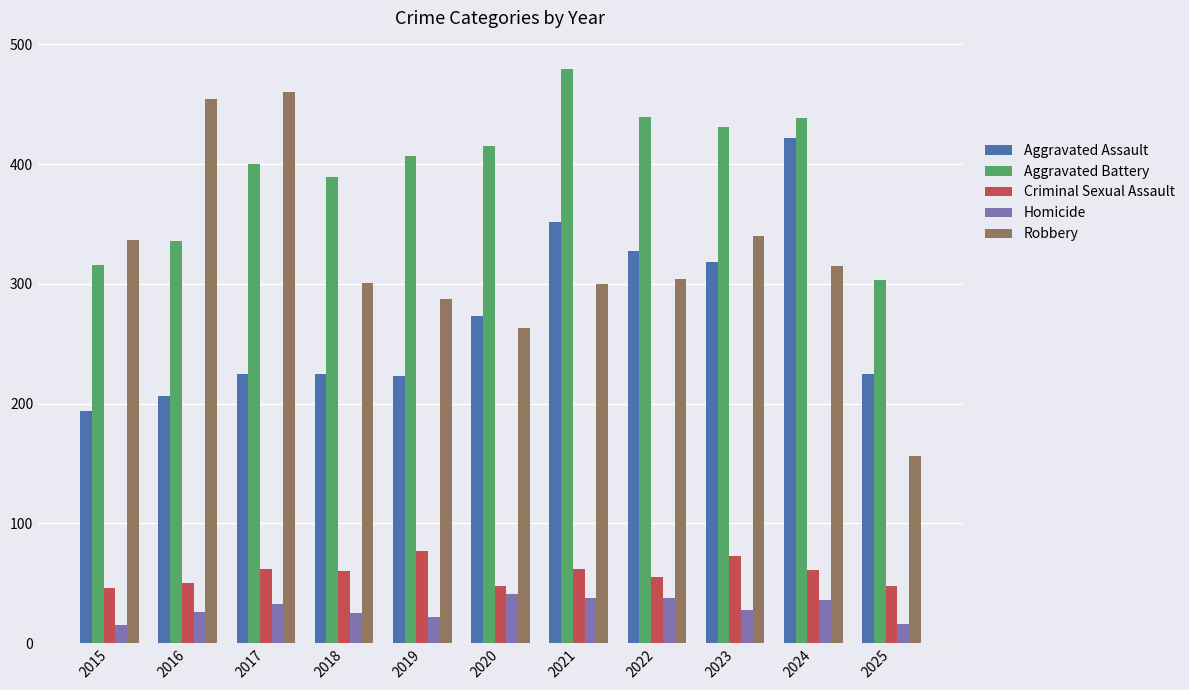

Is it true that Criminal Sexual Assault equals 106 at 2018?

False